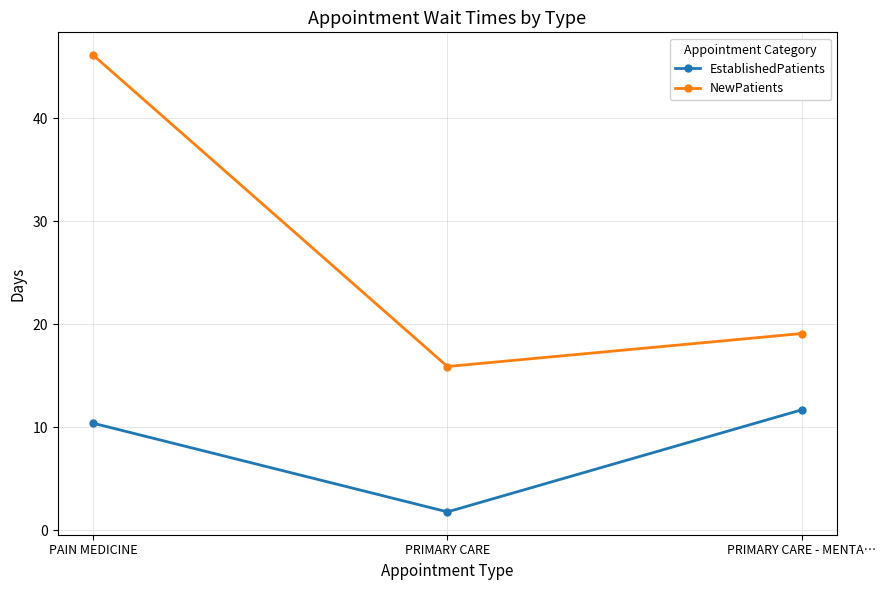

What is the minimum value for NewPatients?

15.9